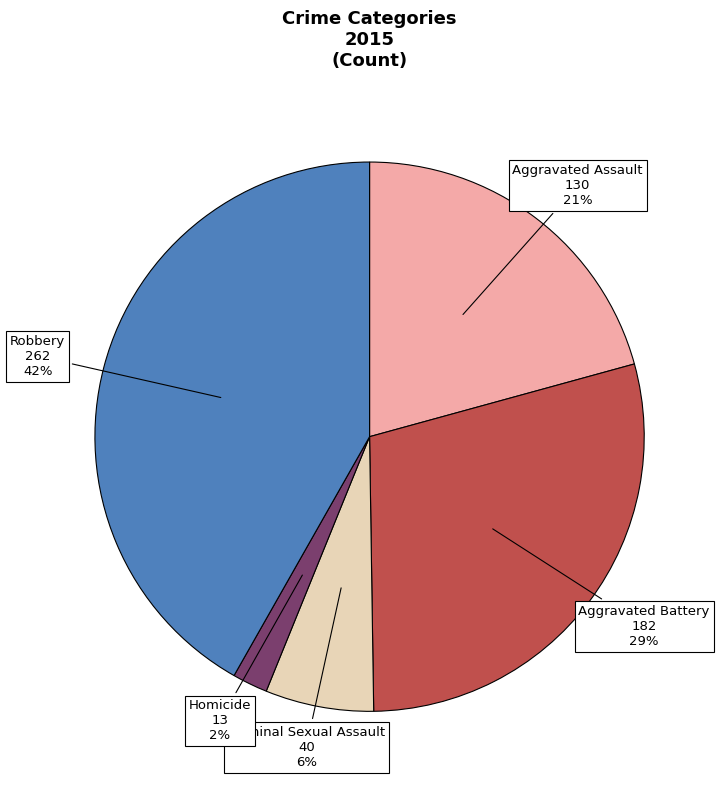

Do Robbery and Criminal Sexual Assault together represent more than half of the pie?

No